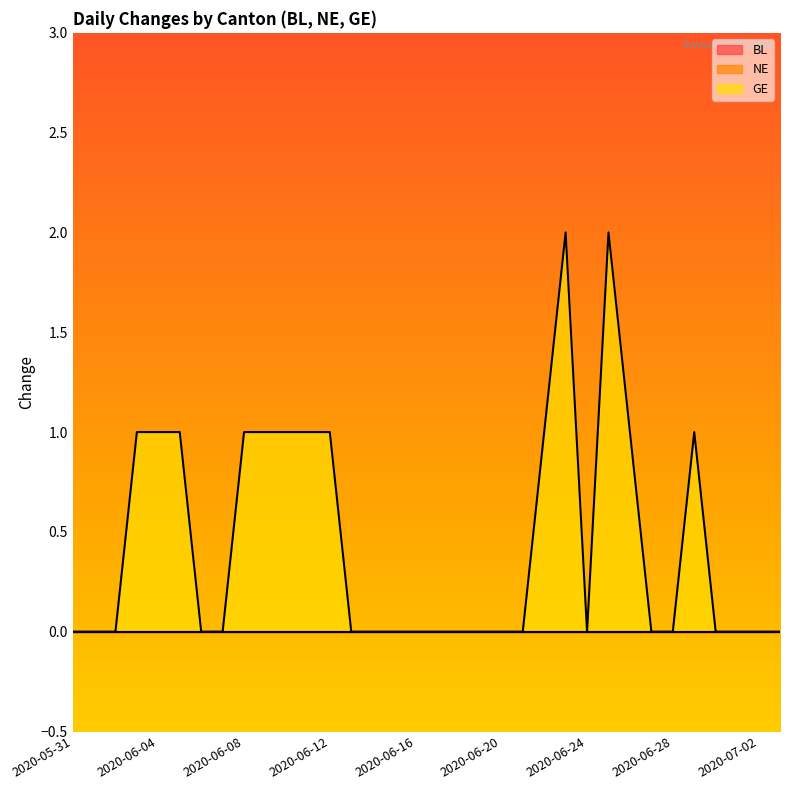

How many lines are shown in the chart?

3